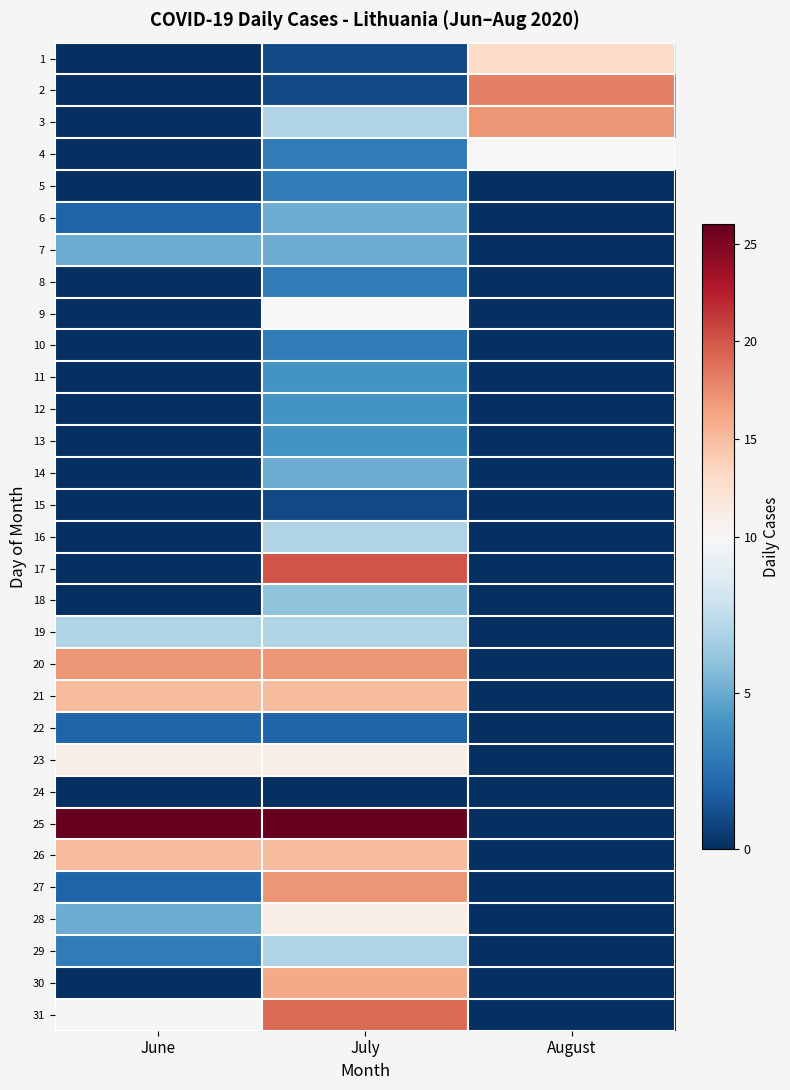

What is the maximum value for 13?

4.0